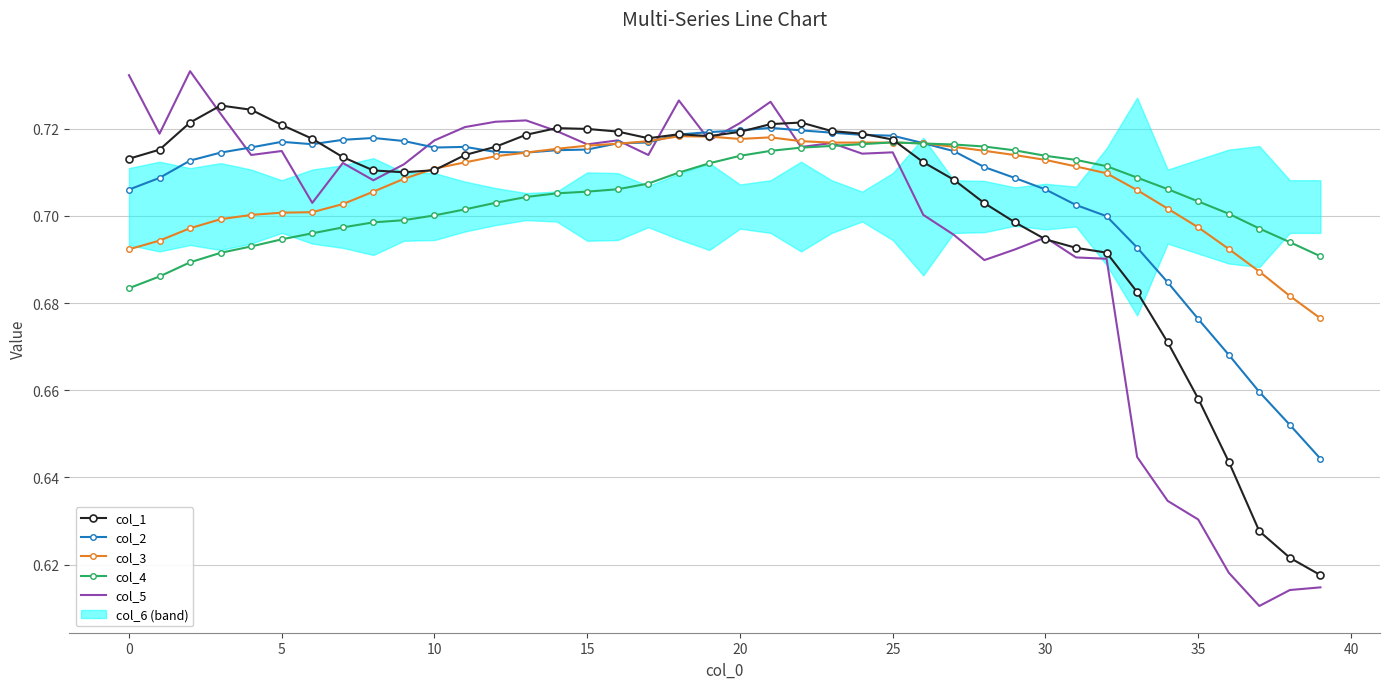

The value of col_5 at 15 is 0.4. True or false?

False